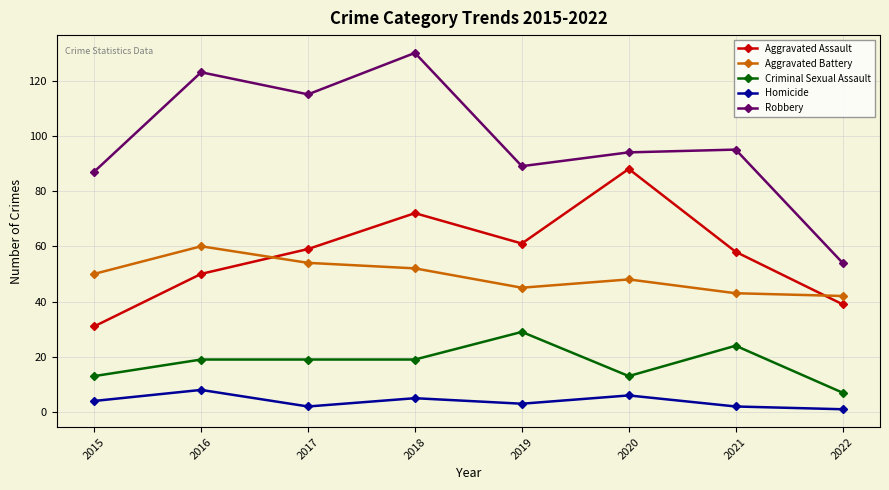

The Aggravated Assault series shows 39 at 2022. True or false?

True